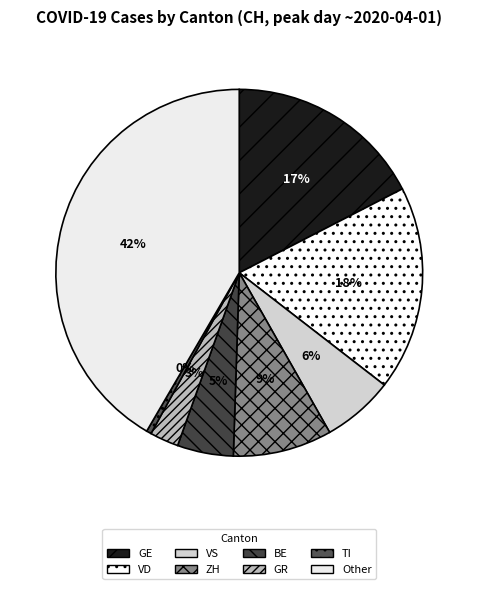

Does any single category account for the majority?

No